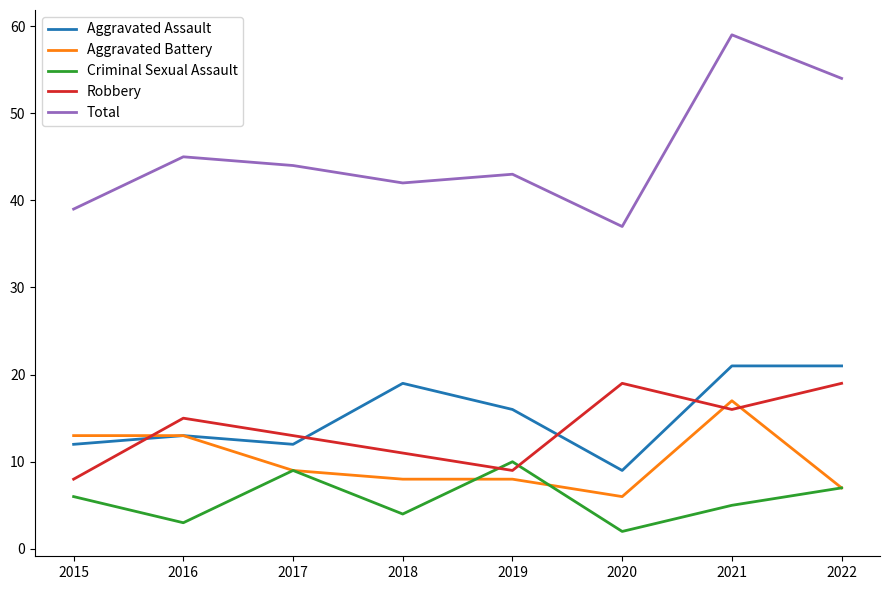

Where is the first local maximum for Criminal Sexual Assault?

2017